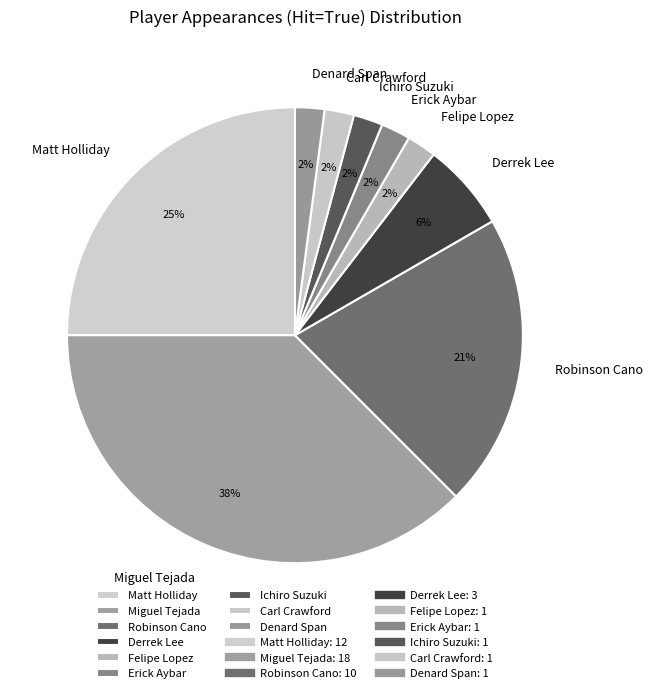

What percentage is the Matt Holliday slice, to the nearest percent?

25%